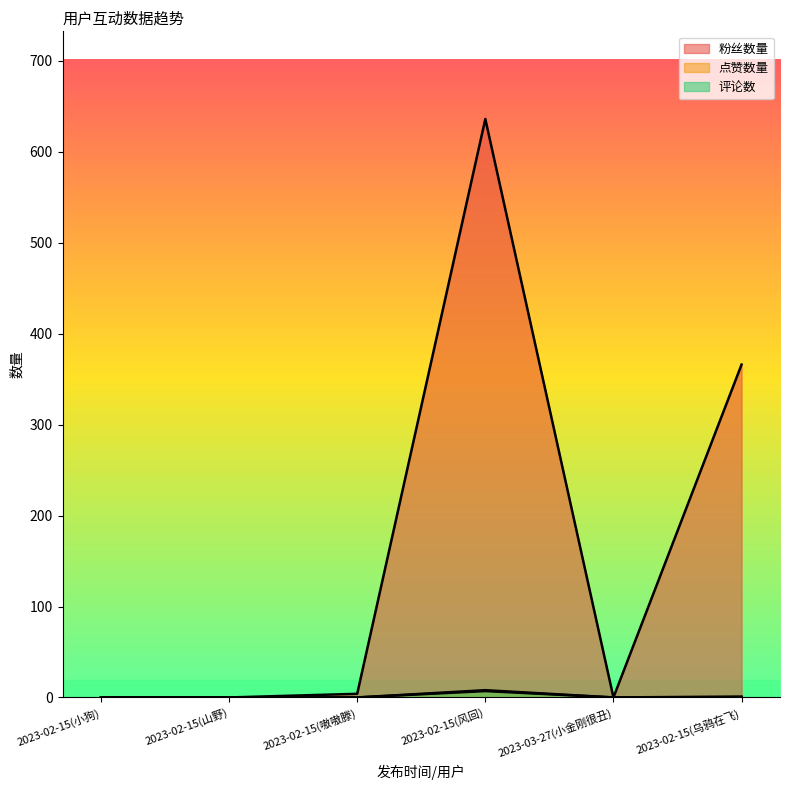

What are all the series names shown in the legend?

粉丝数量, 点赞数量, 评论数